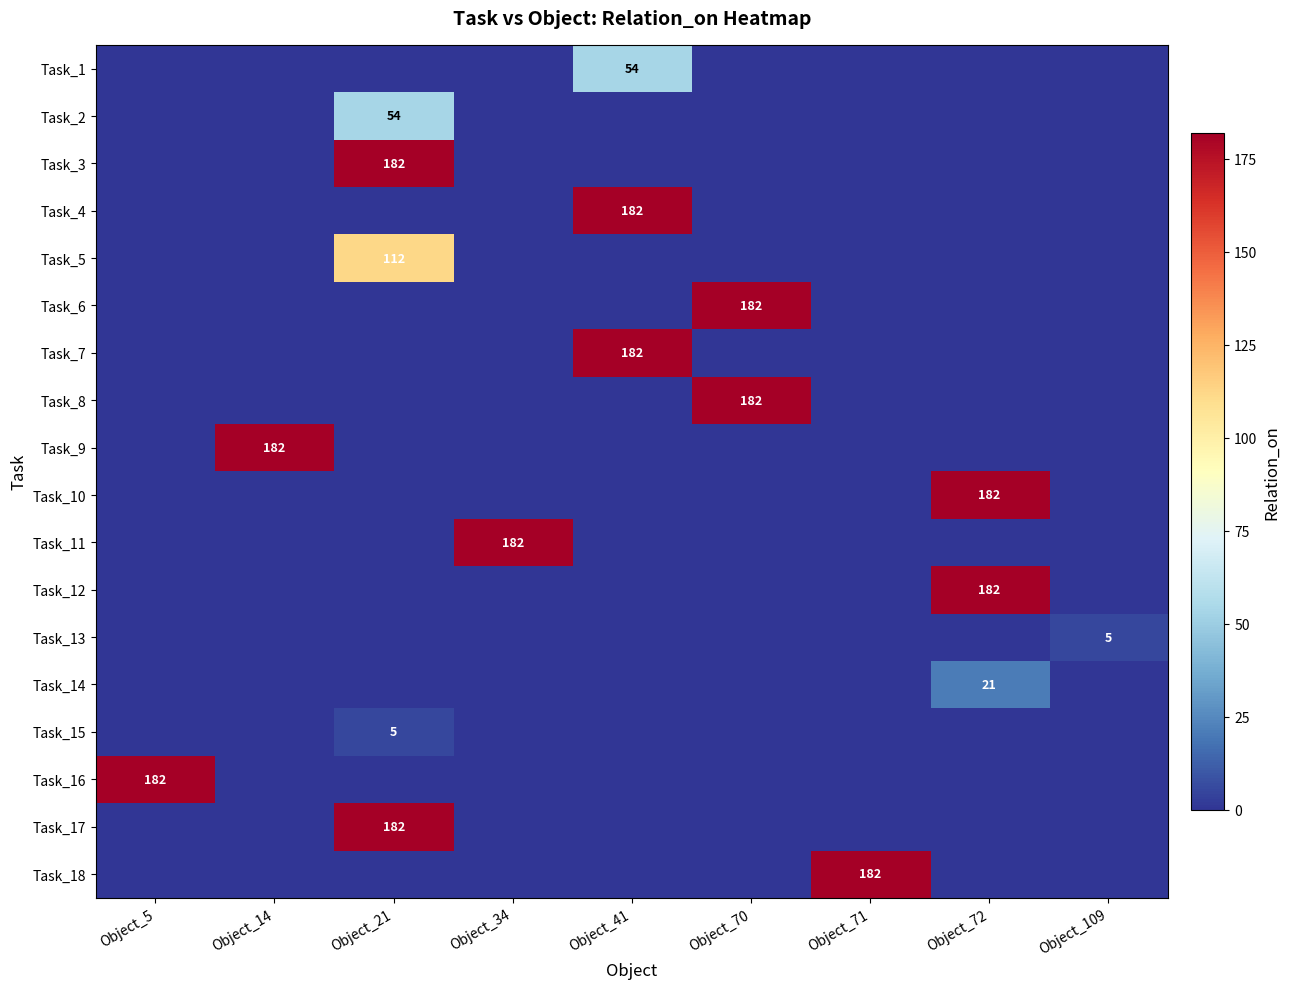

At how many categories does at least one series exceed 177?

8